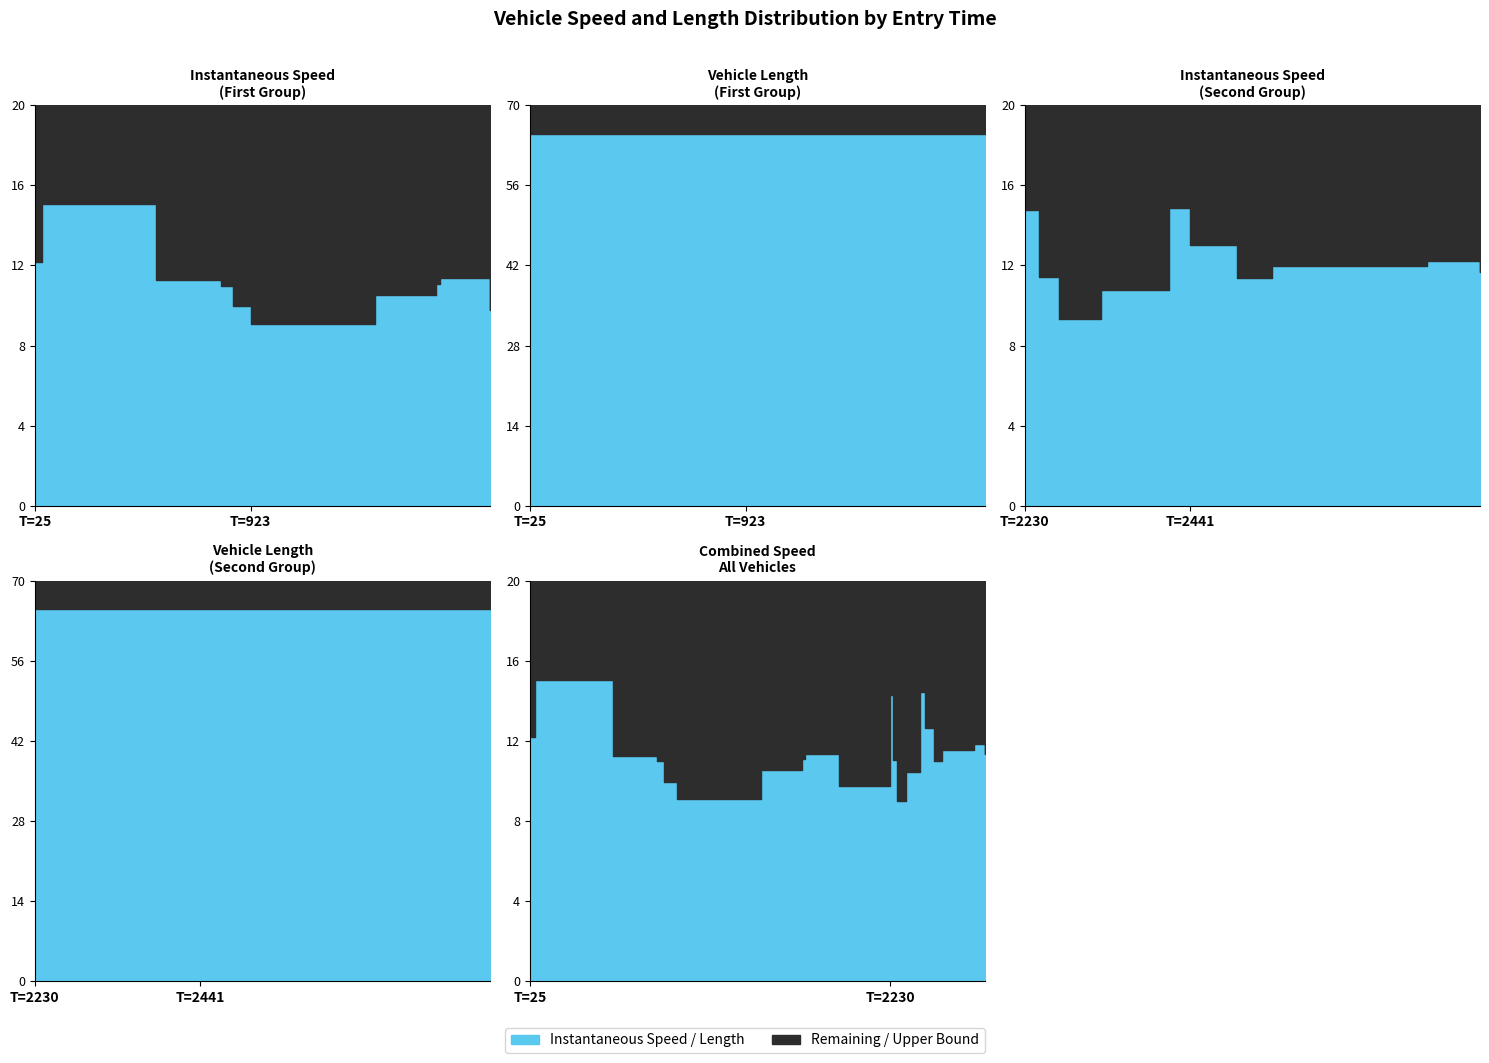

True or false: instspeed has more than 1 points higher than both neighbors.

True